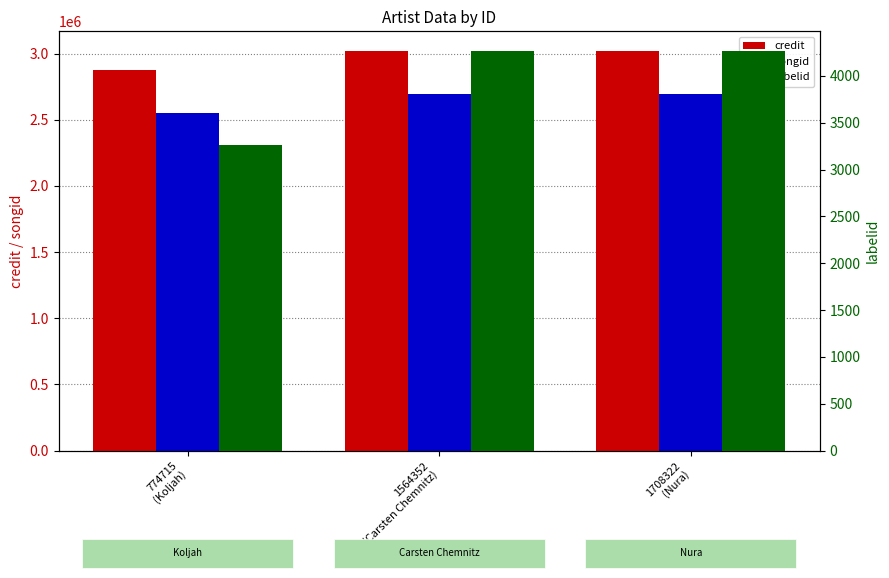

At which category is the sum across all series the highest?

1564352
(Carsten Chemnitz)